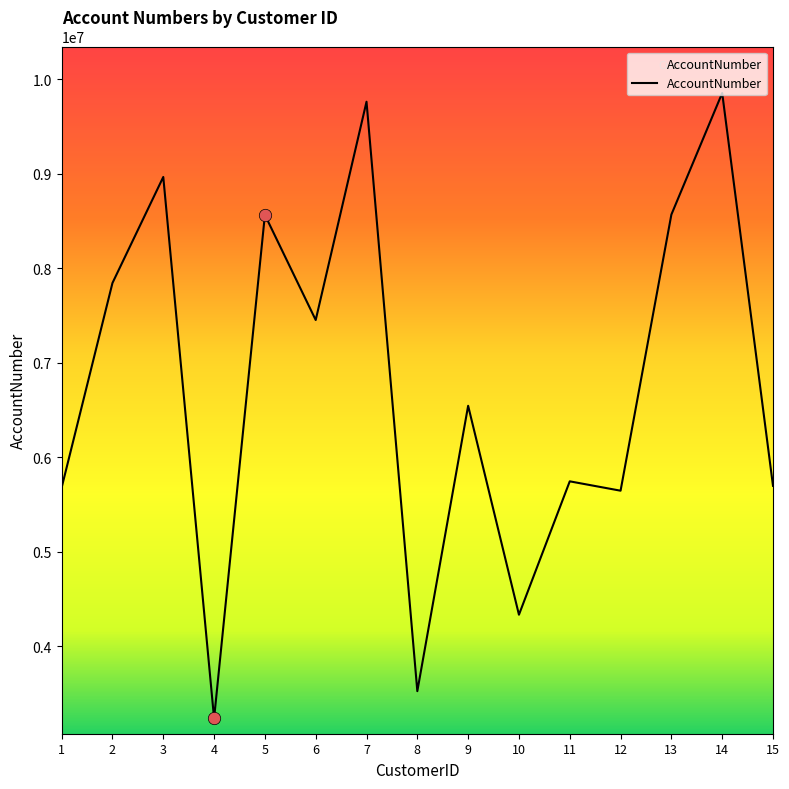

What is the ratio of the value at 2 to the value at 4?

2.4